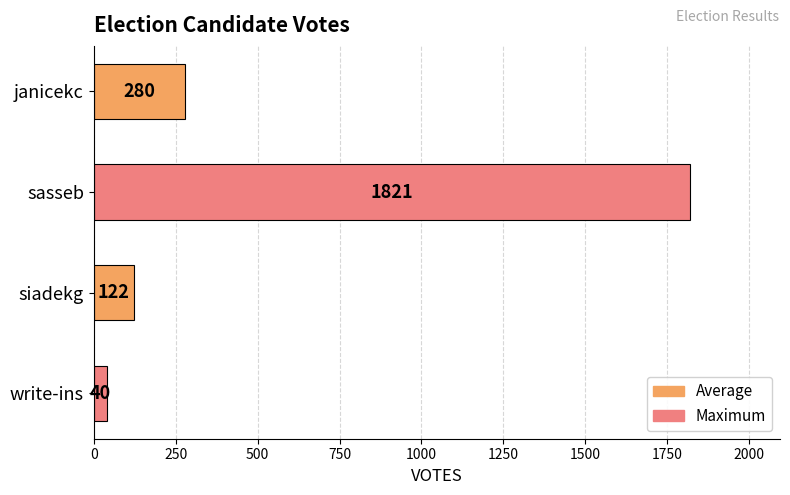

Reading top to bottom, extract all data points from this chart.

janicekc=280	sasseb=1821	siadekg=122	write-ins=40